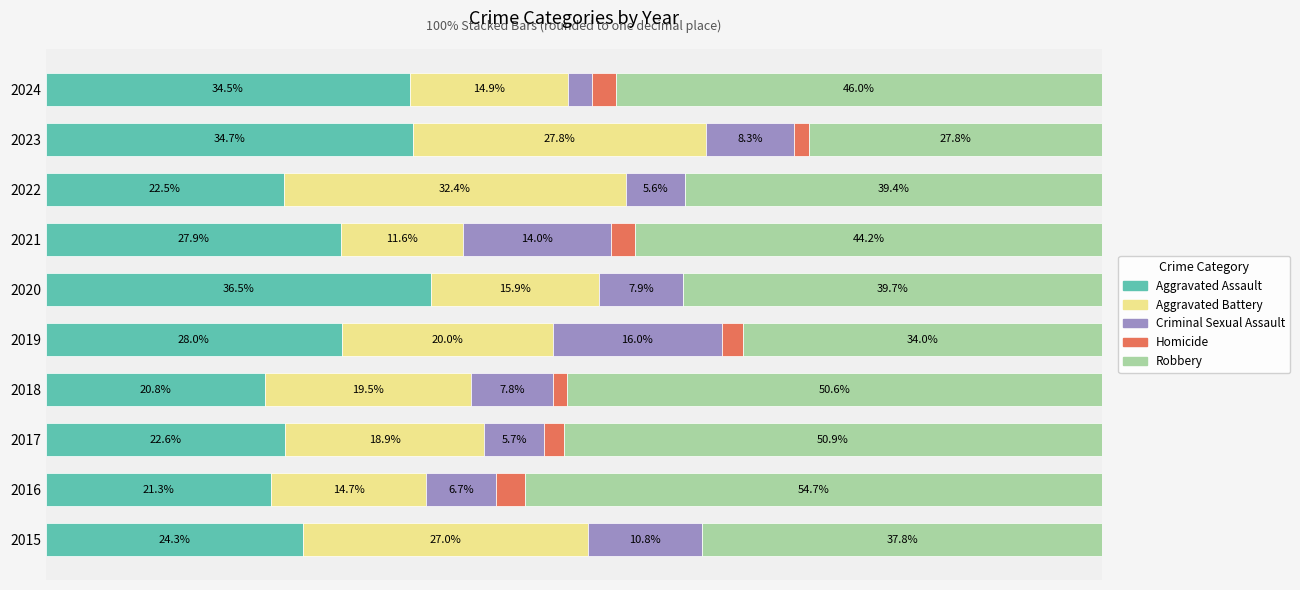

What are all the series names shown in the legend?

Aggravated Assault, Aggravated Battery, Criminal Sexual Assault, Homicide, Robbery